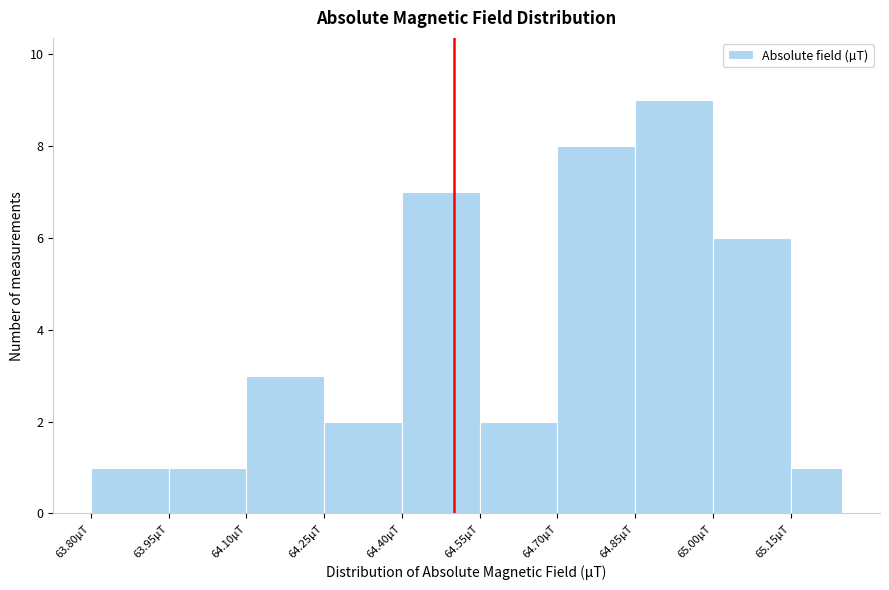

How tall is the bar that spans 63.95 to 64.10 on the x-axis? Neither the bar edges nor the heights are printed on the chart, so give them approximately, as read against the axes.

1